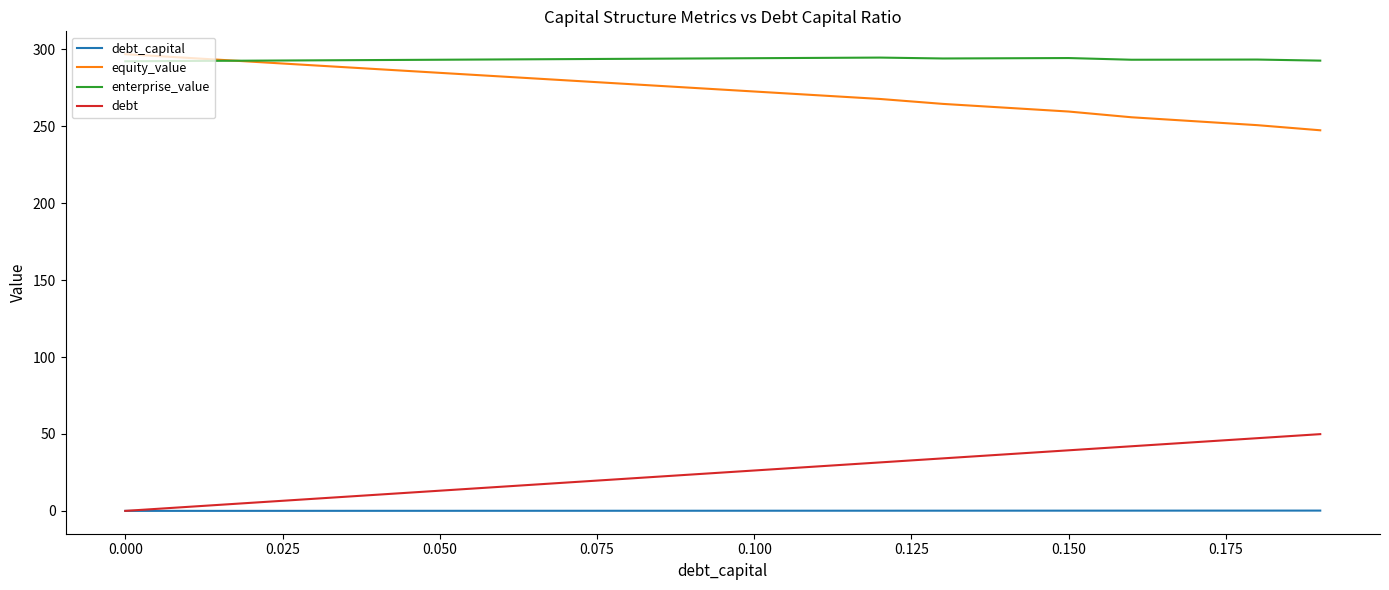

What is the maximum value shown in the chart?

296.9